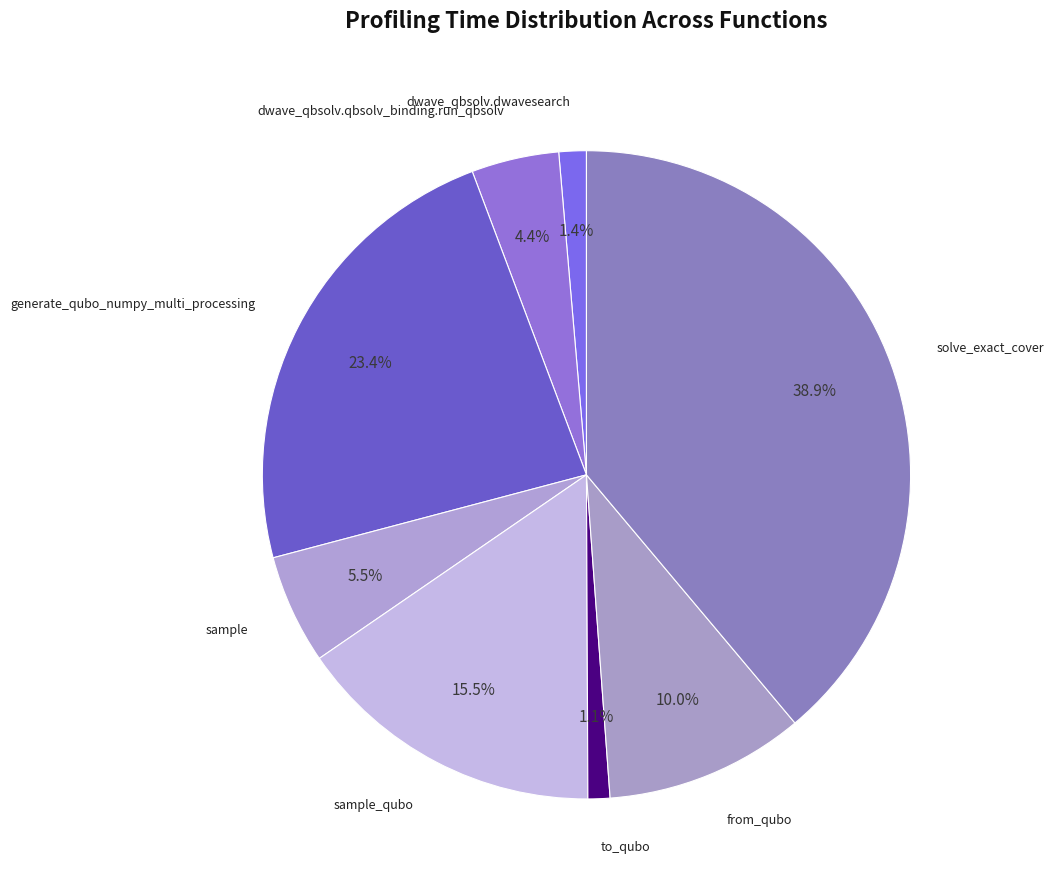

Combined, do generate_qubo_numpy_multi_processing and from_qubo account for over 50%?

No